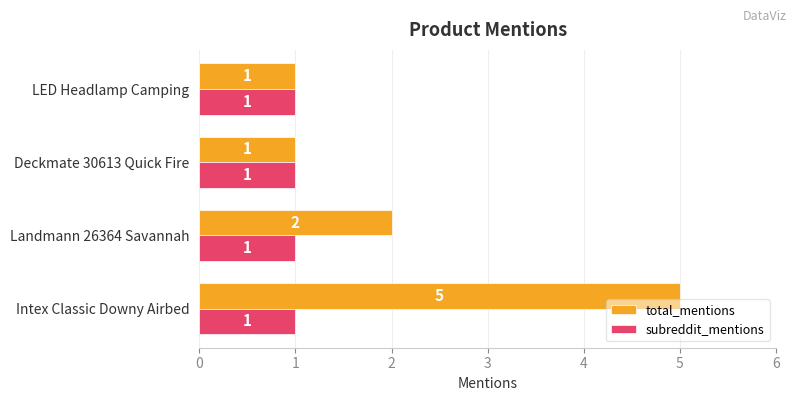

Rank the series by their maximum value, from lowest to highest.

subreddit_mentions, total_mentions